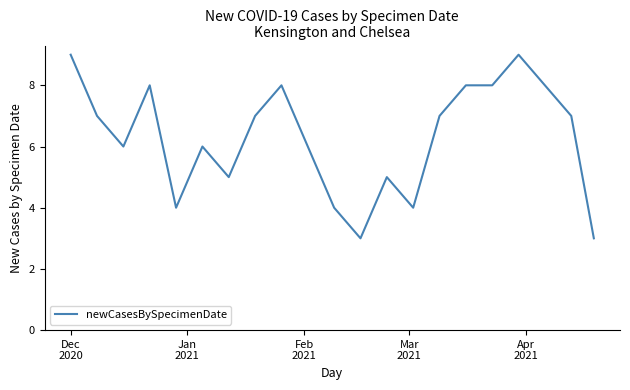

What is the greatest value displayed?

9